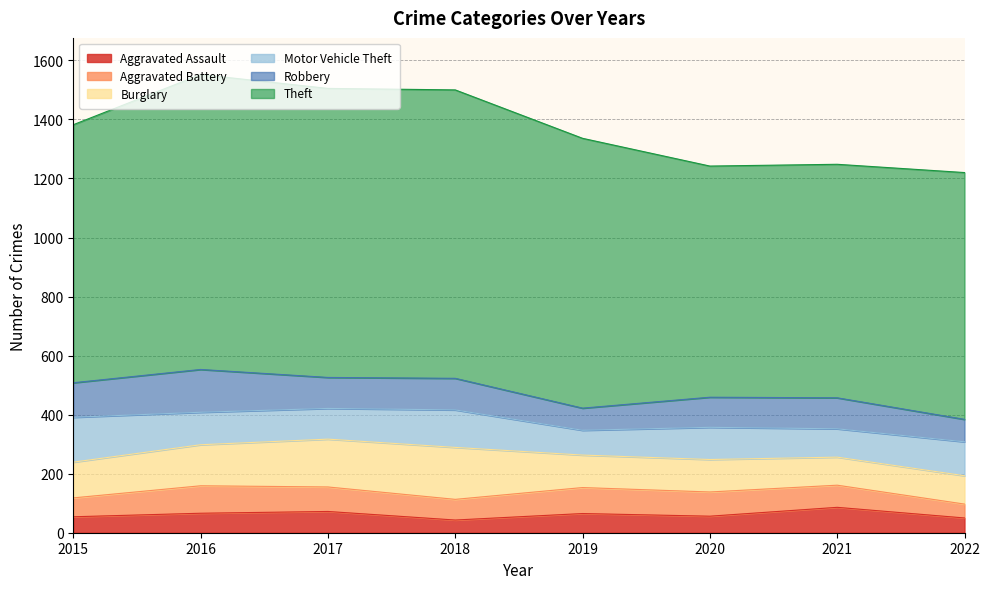

What is the difference between the highest and lowest values at 2021?

716